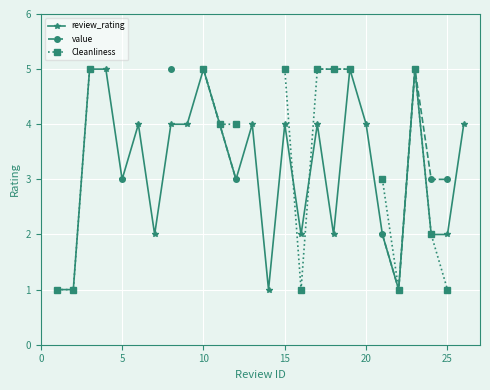

How many series are shown in this chart?

3